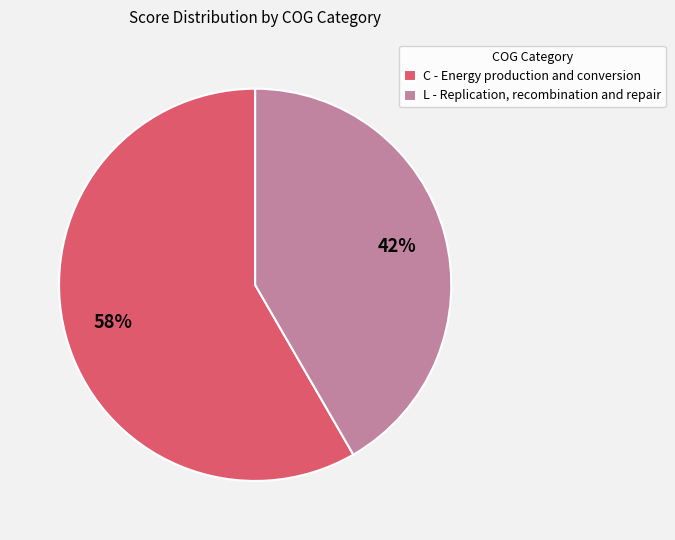

Is L - Replication, recombination and repair the majority of the pie?

No